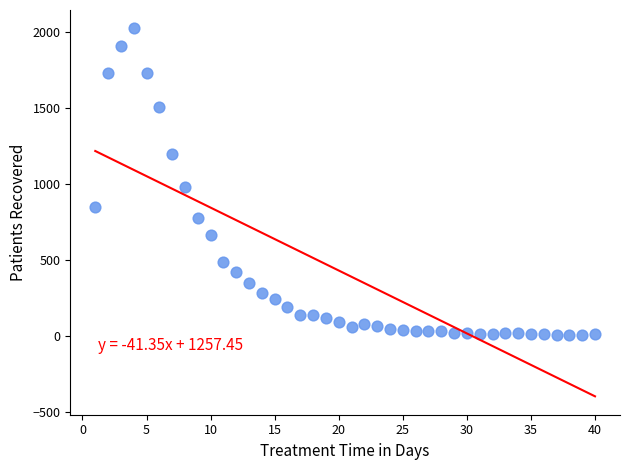

What Y value in the scatter plot is closest to 1014?

979